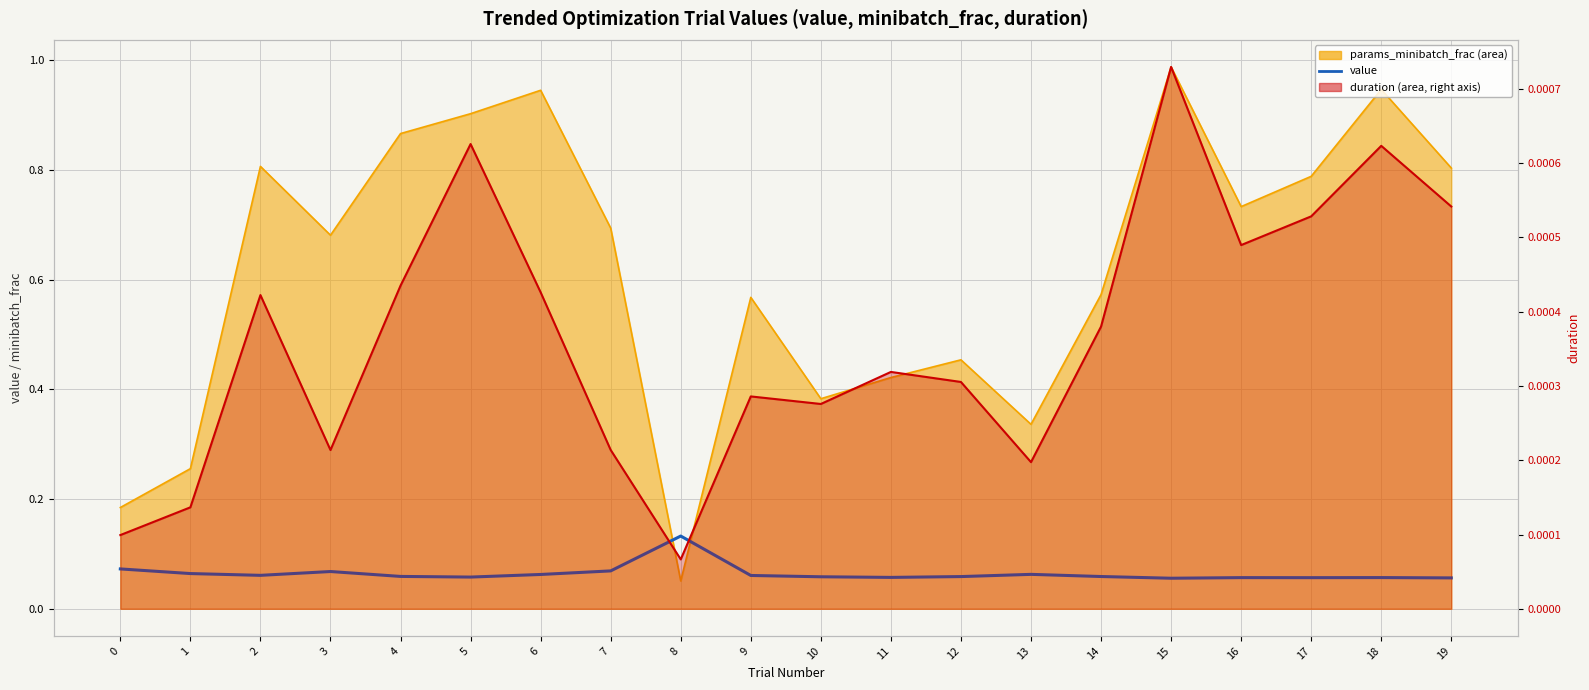

What is the average value?

0.1